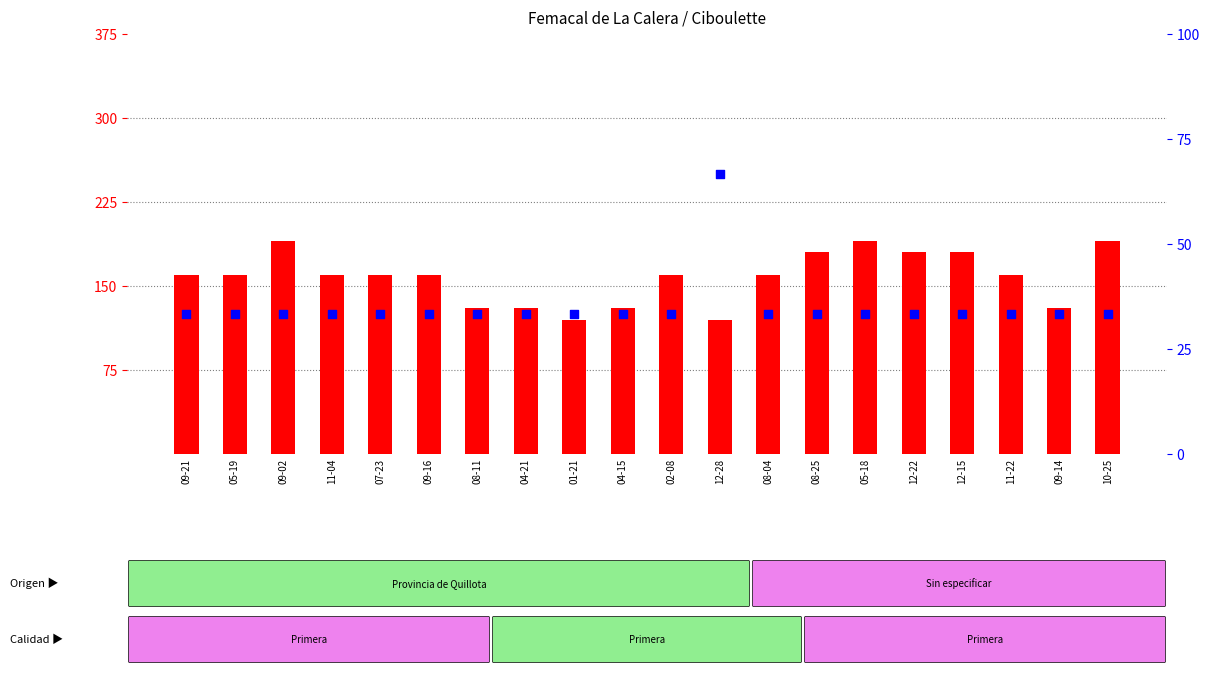

Which series reaches the minimum Y coordinate?

Precio $/Kg (norm)